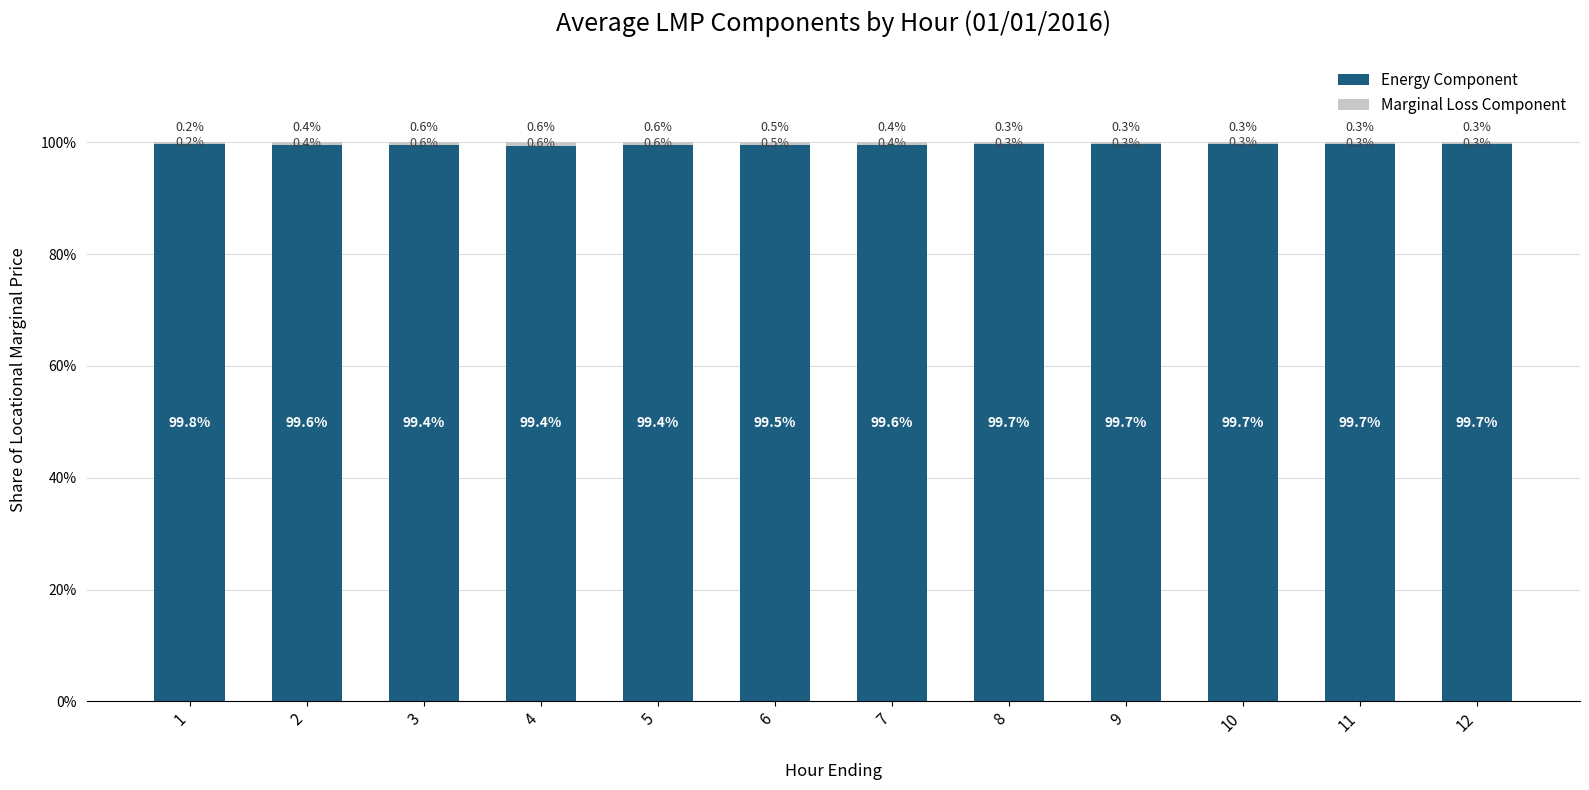

What is the sum of all Energy Component values?

1195.1